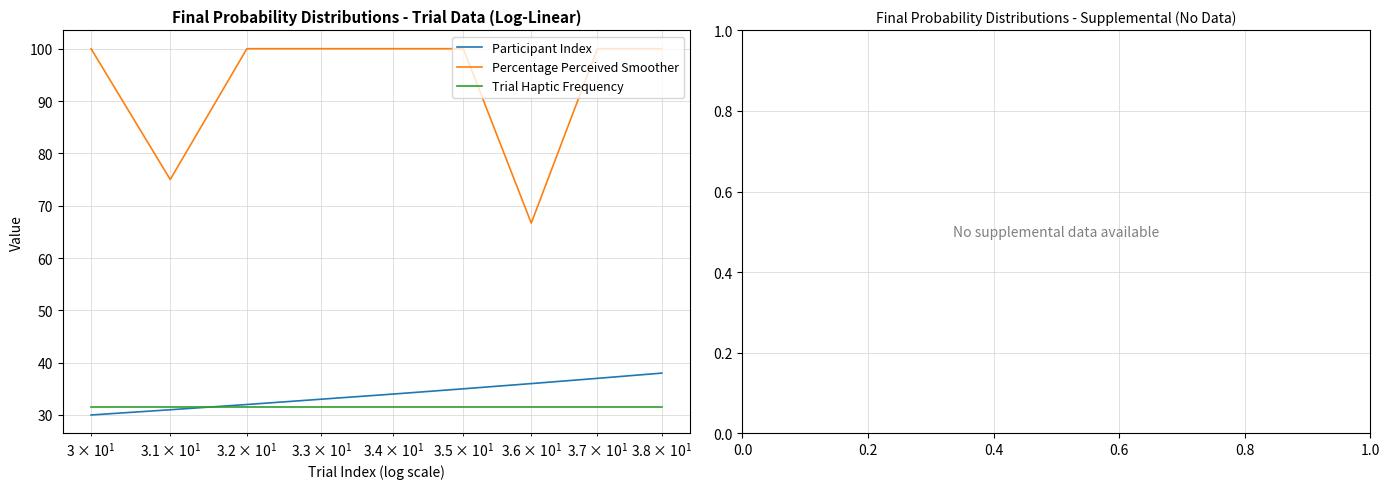

What is the difference between the second highest and minimum values in the Percentage Perceived Smoother series?

33.3